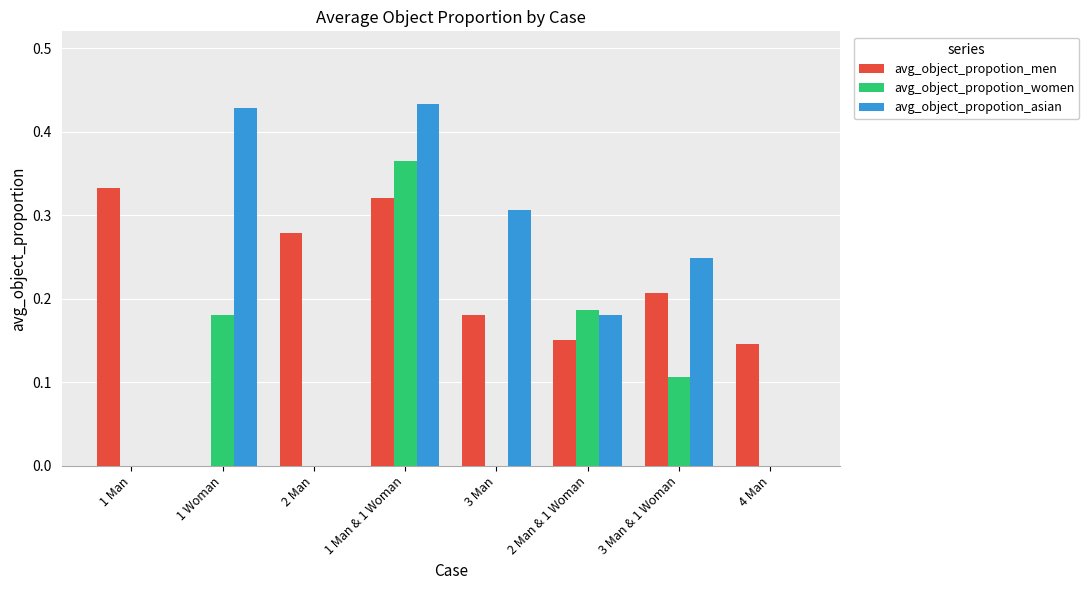

What is the sum of the avg_object_propotion_asian values at 3 Man and 2 Man & 1 Woman?

0.5